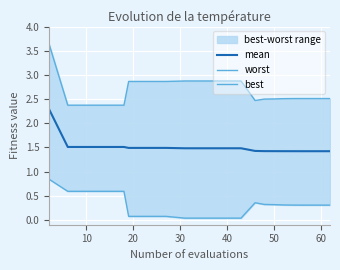

True or false: best and worst intersect in this chart.

False